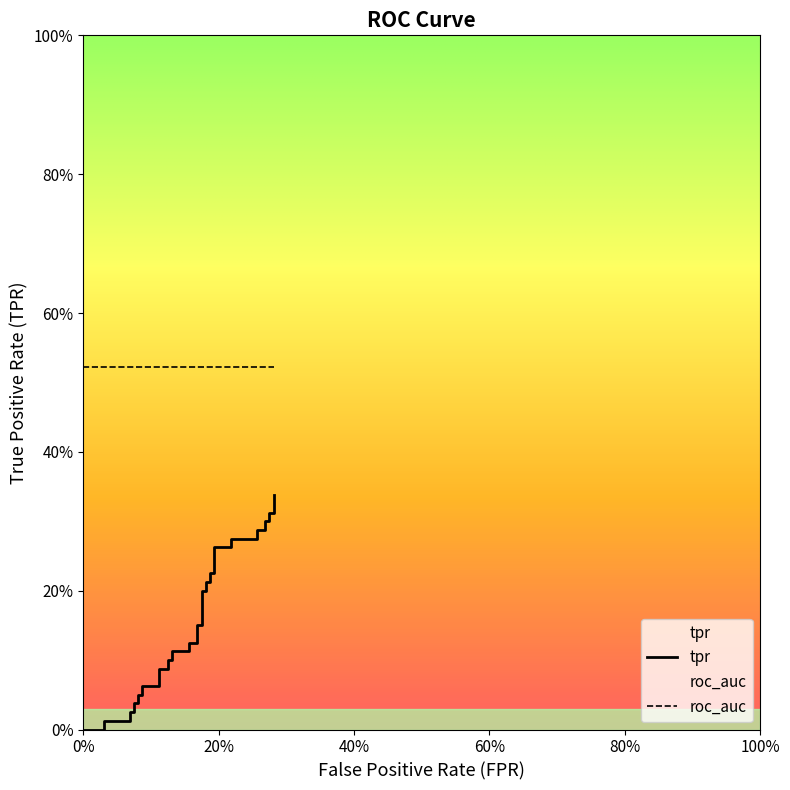

How many positive values does the tpr series have?

37